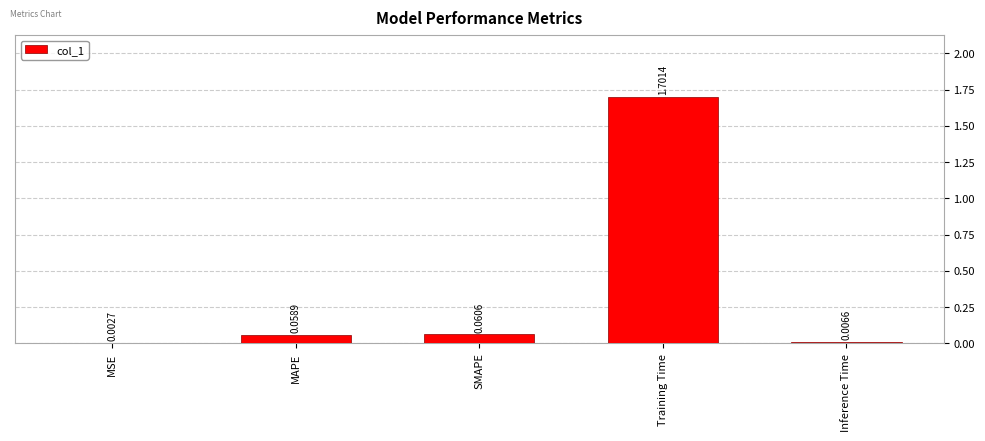

Which label corresponds to the largest value in the chart?

Training Time